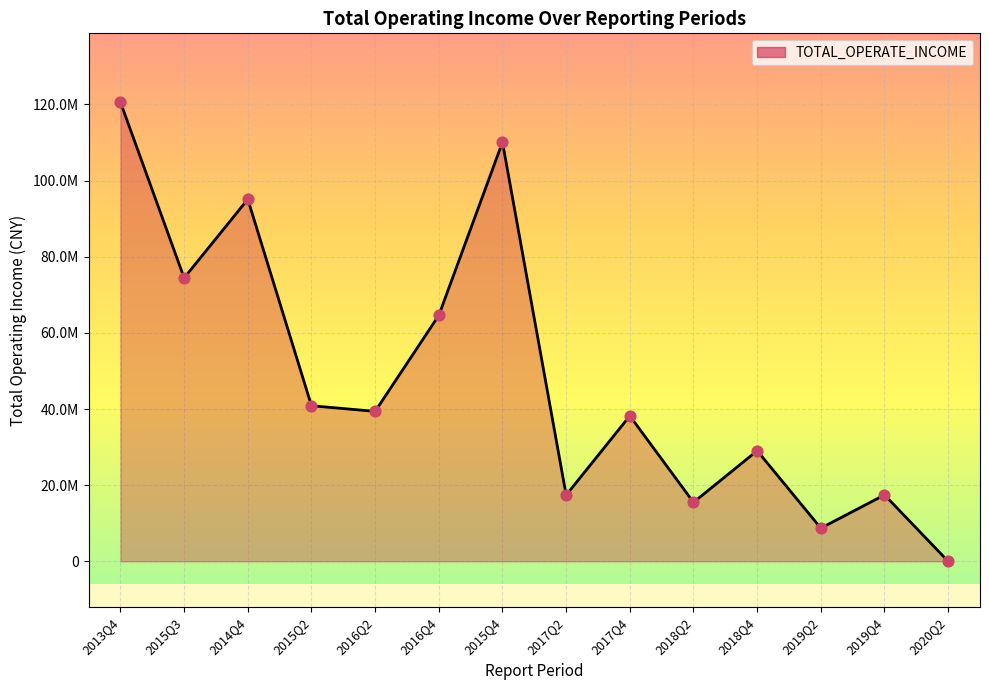

What is the change in value from 2019Q2 to 2018Q2?

+6777972.9